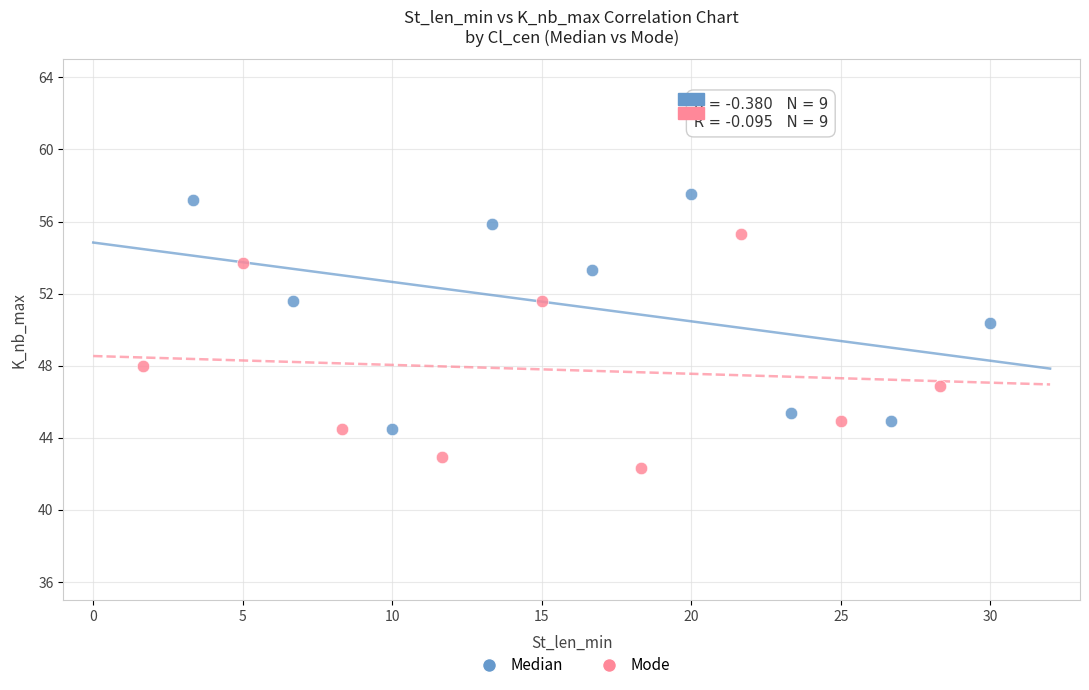

Which series reaches the minimum Y coordinate?

Mode